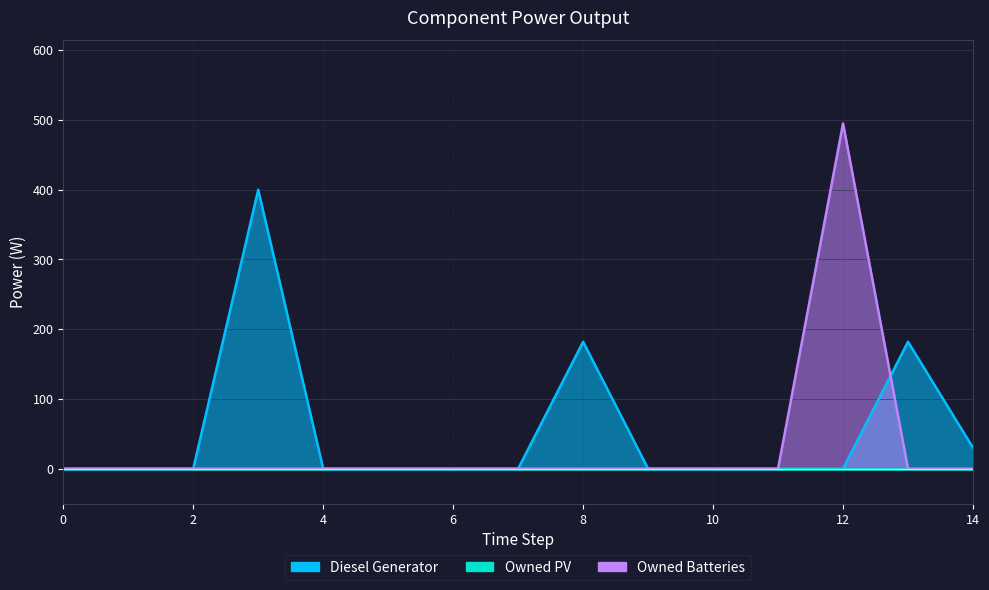

Between 4 and 7, which series saw the biggest shift?

Diesel Generator